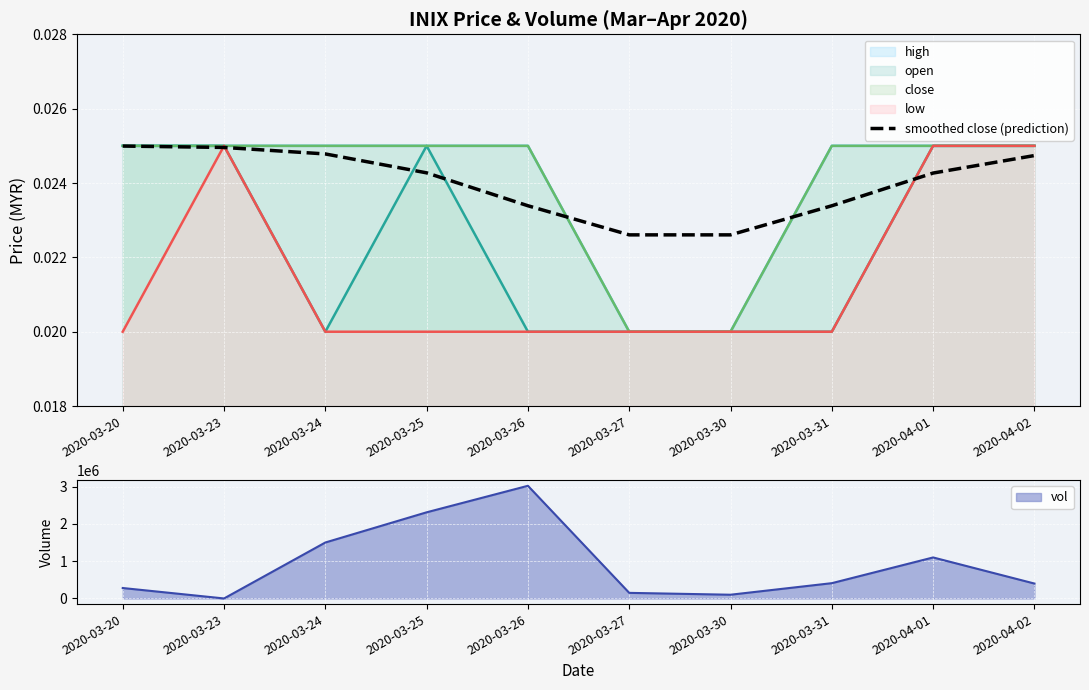

Rank the categories by value from lowest to highest.

2020-03-27, 2020-03-30, 2020-03-31, 2020-03-26, 2020-04-01, 2020-03-25, 2020-04-02, 2020-03-24, 2020-03-23, 2020-03-20